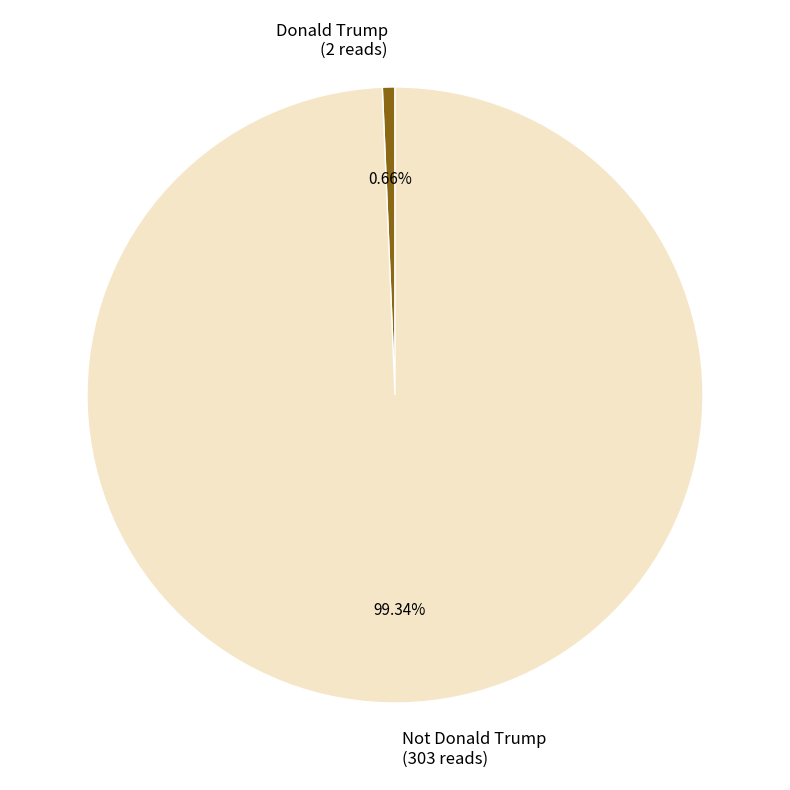

Which has a higher value, Not Donald Trump or Donald Trump?

Not Donald Trump